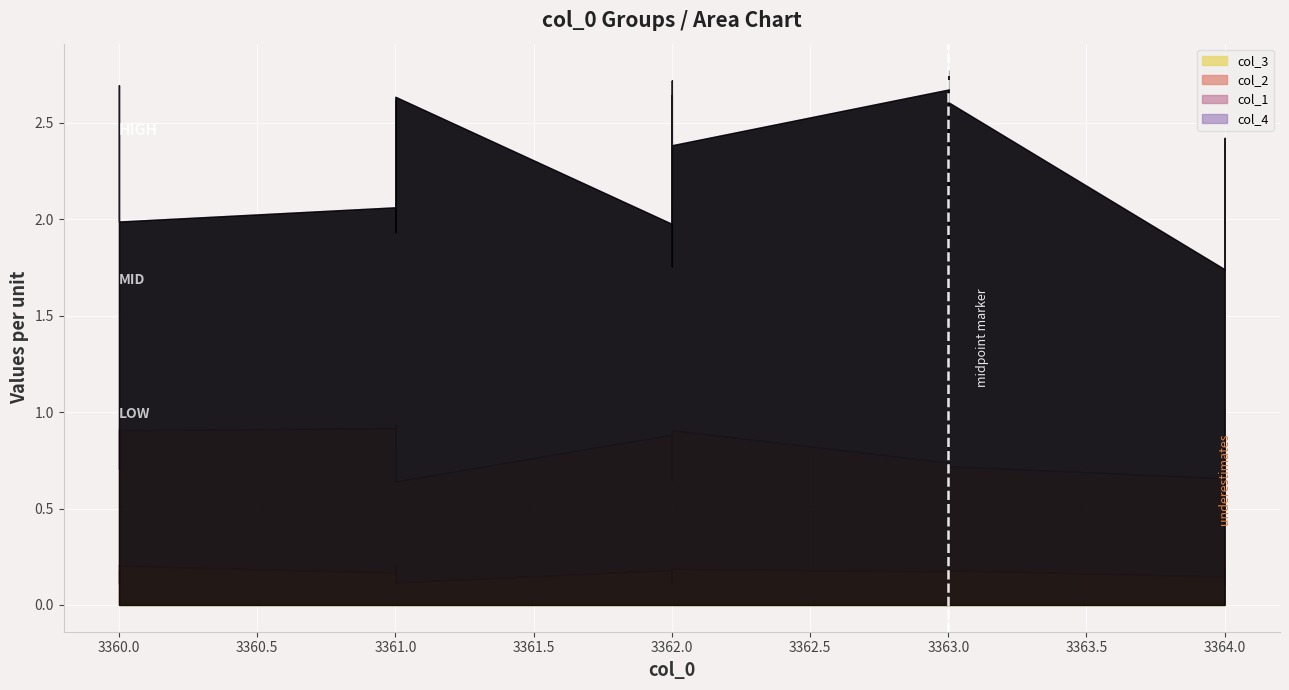

What is the difference between the second highest and minimum values in the col_2 series?

0.1